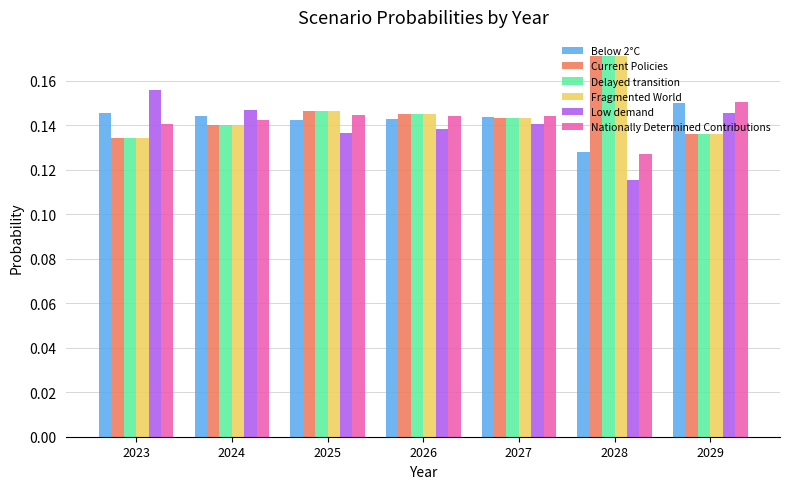

At how many categories does at least one series exceed 0?

7